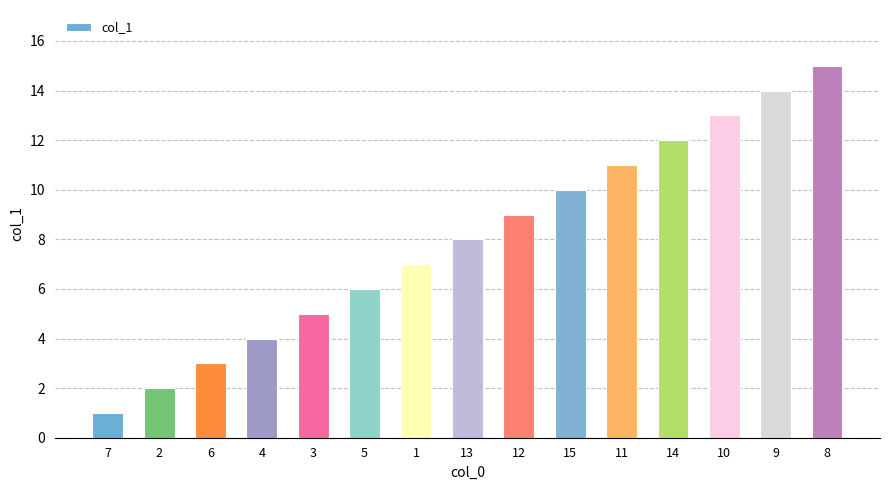

Count the number of categories in the chart.

15